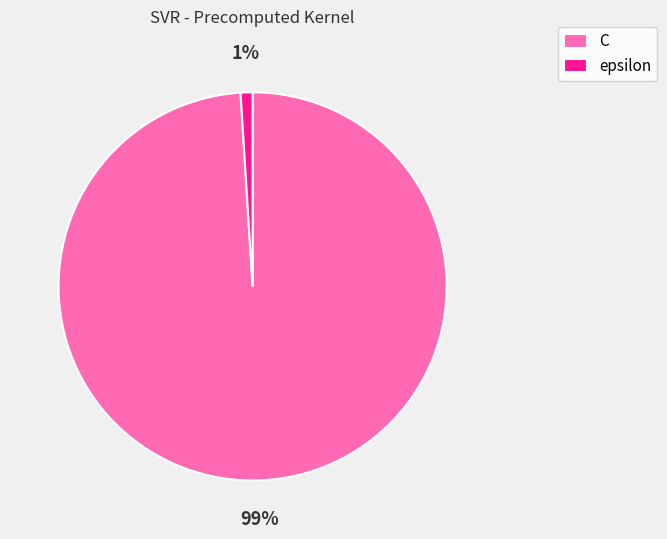

Which category accounts for the majority?

C